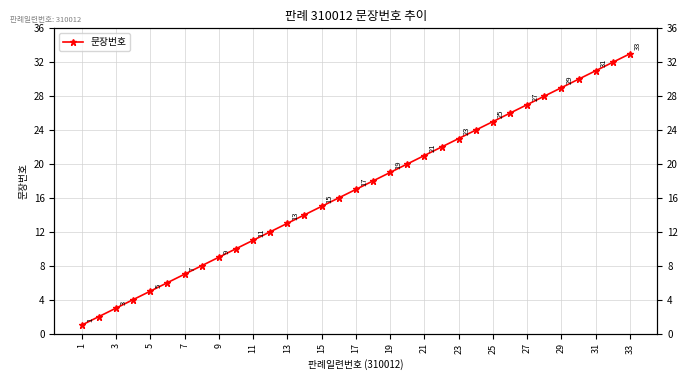

What is the smallest value displayed?

1